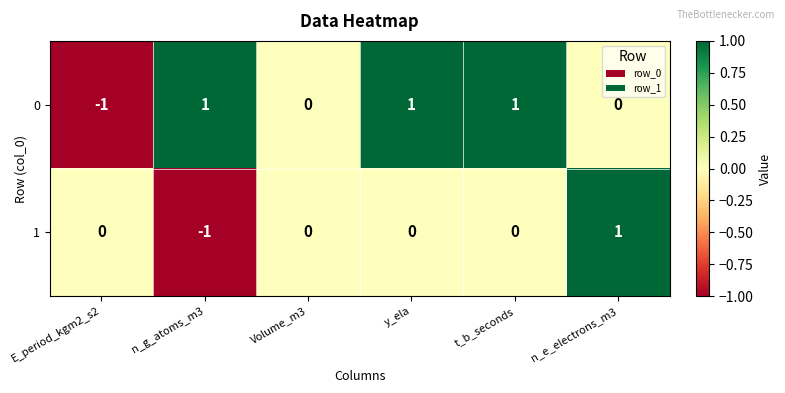

At y_ela, list the series in order from largest to smallest.

0, 1